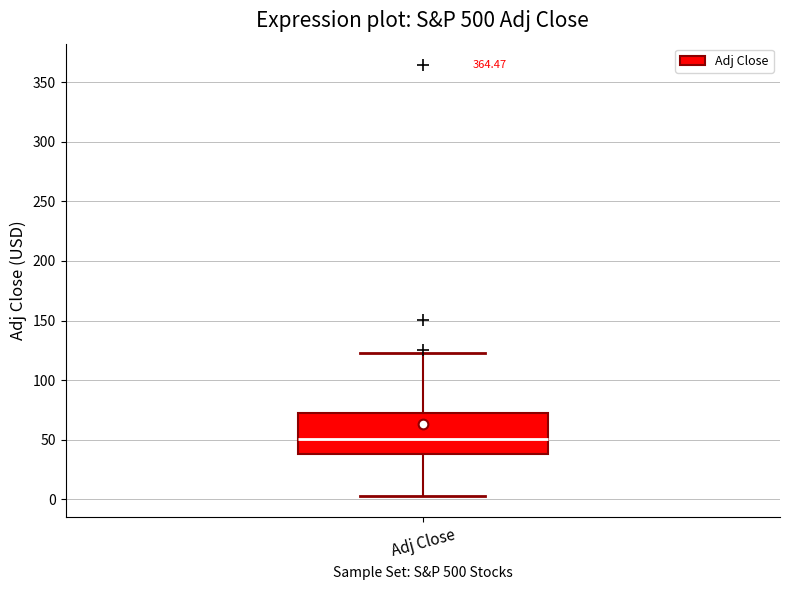

Where does the lower whisker of the box for Adj Close end on the y-axis? The values are not printed on the chart, so give them approximately, as read against the axis.

5